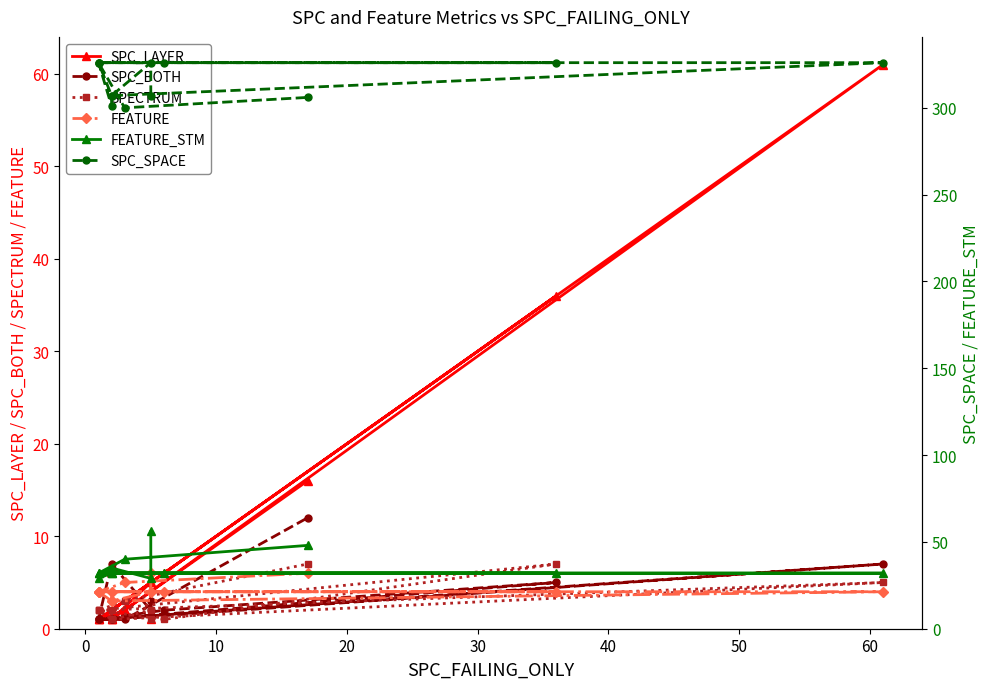

Reading right to left, transcribe all the data shown in this chart.

SPC_LAYER: 16	2	1	36	6	1	61	1	1	1	1	5	1
SPC_BOTH: 12	1	1	5	2	1	7	1	1	1	7	2	3
SPECTRUM: 7	3	2	7	1	2	5	1	2	2	1	2	1
FEATURE: 6	5	4	4	4	4	4	3	4	4	3	4	6
FEATURE_STM: 48	40	32	32	32	32	32	32	32	29	35	29	56
SPC_SPACE: 306	300	326	326	326	326	326	307	301	326	307	326	307